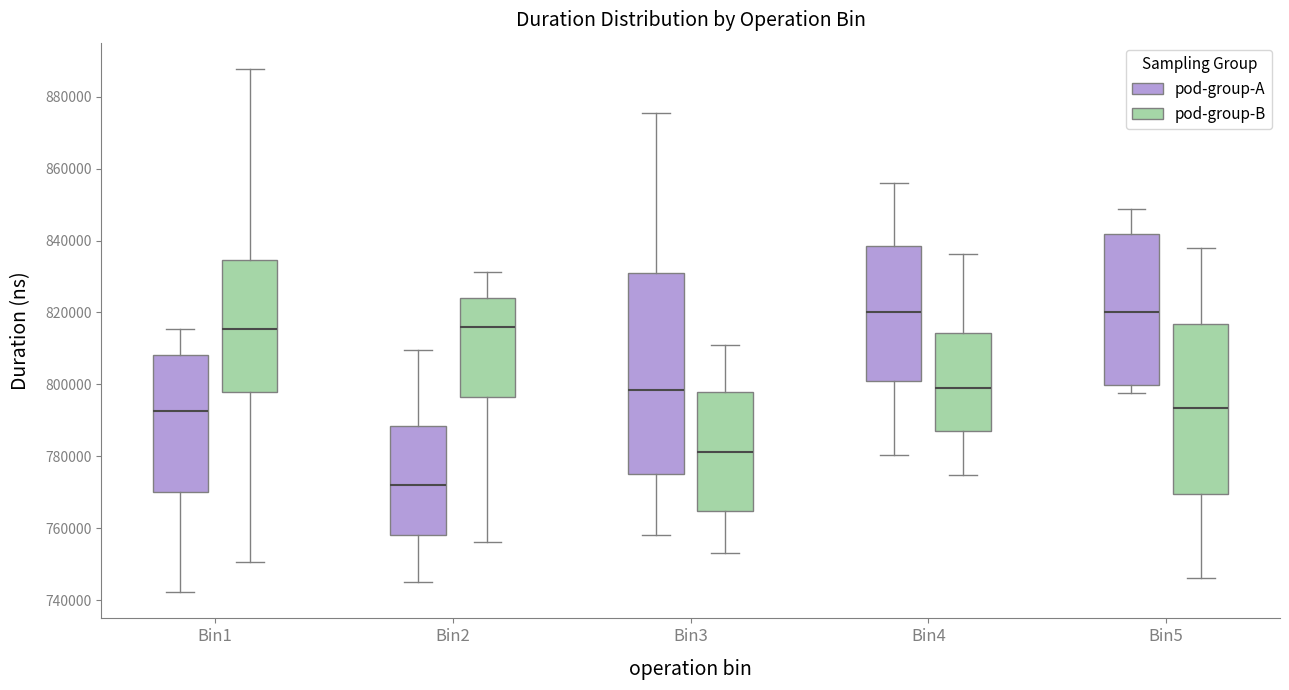

Reading left to right, transcribe this box plot: for each box, give where its median line is, the range the box spans, and where its two whiskers end, as read against the y-axis. The values are not printed on the chart, so give them approximately, as read against the axis.

Bin1 (pod-group-A): median 792000, box 770000 to 808000, whiskers 742000 to 816000
Bin1 (pod-group-B): median 816000, box 798000 to 834000, whiskers 750000 to 888000
Bin2 (pod-group-A): median 772000, box 758000 to 788000, whiskers 746000 to 810000
Bin2 (pod-group-B): median 816000, box 796000 to 824000, whiskers 756000 to 832000
Bin3 (pod-group-A): median 798000, box 776000 to 832000, whiskers 758000 to 876000
Bin3 (pod-group-B): median 782000, box 764000 to 798000, whiskers 754000 to 810000
Bin4 (pod-group-A): median 820000, box 802000 to 838000, whiskers 780000 to 856000
Bin4 (pod-group-B): median 798000, box 786000 to 814000, whiskers 774000 to 836000
Bin5 (pod-group-A): median 820000, box 800000 to 842000, whiskers 798000 to 848000
Bin5 (pod-group-B): median 794000, box 770000 to 816000, whiskers 746000 to 838000